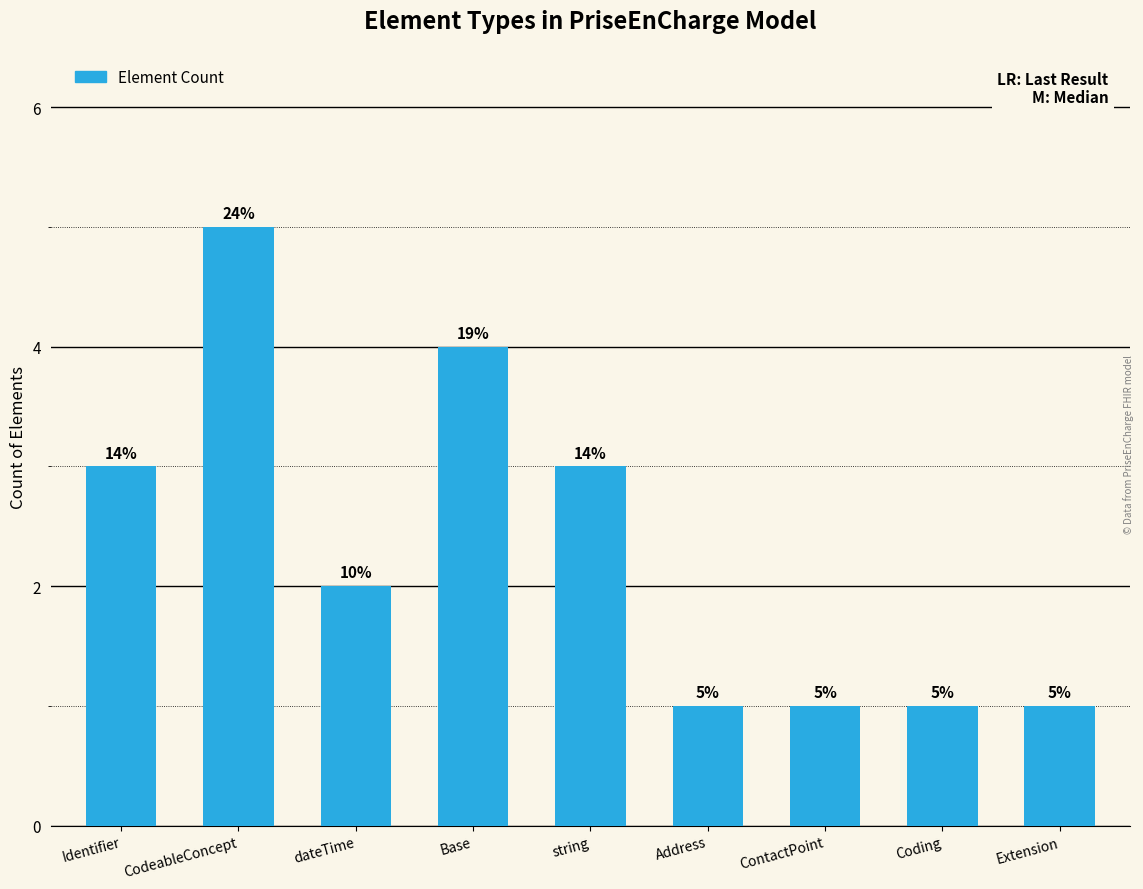

Where does the data first go above 2?

Identifier